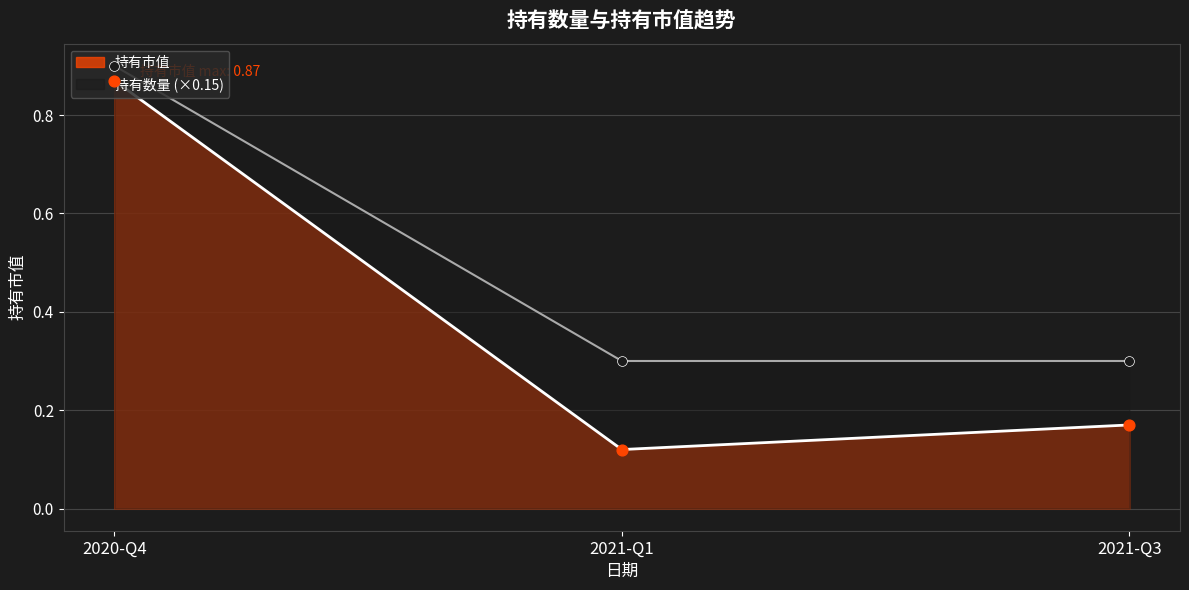

What are all the series names shown in the legend?

持有市值, 持有数量 (×0.15)